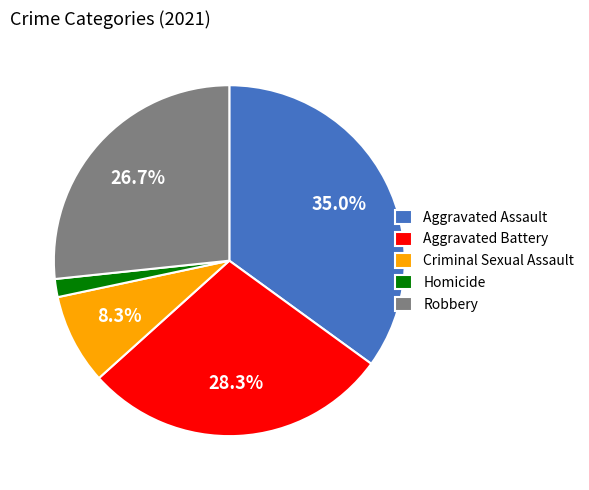

Is there a majority slice in this chart?

No